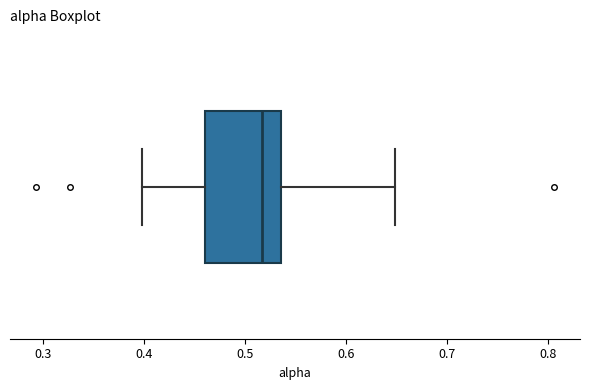

Where is the right edge of the box on the x-axis? The values are not printed on the chart, so give them approximately, as read against the axis.

0.54